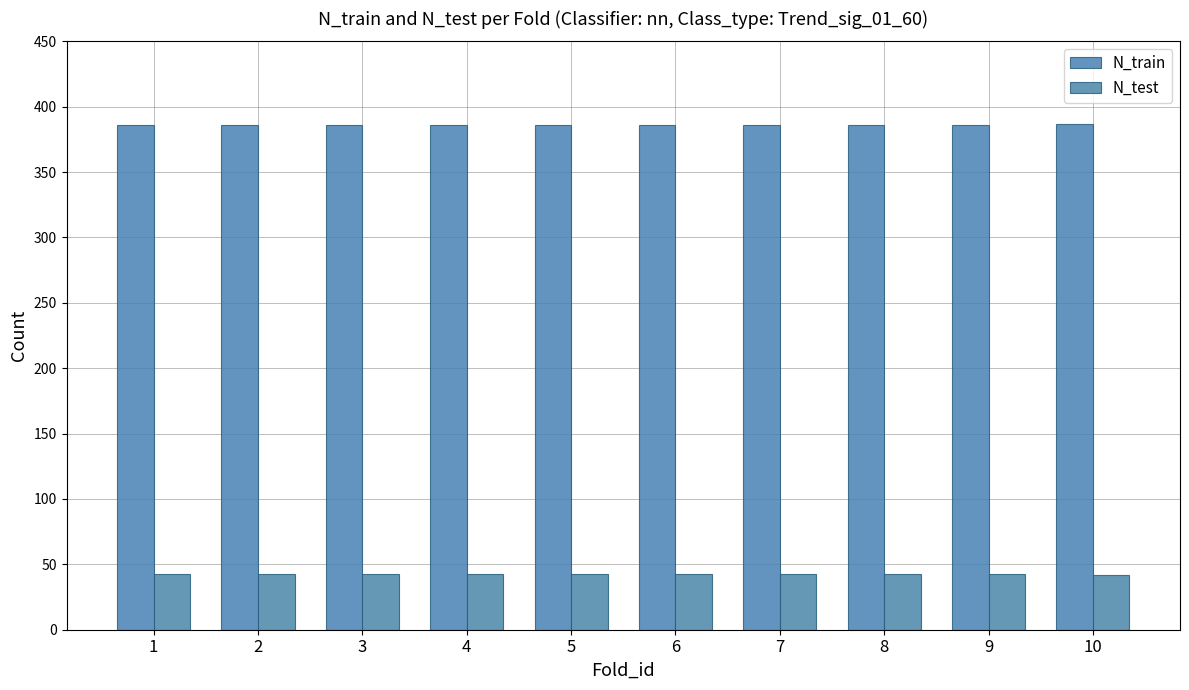

What is the greatest value displayed?

387